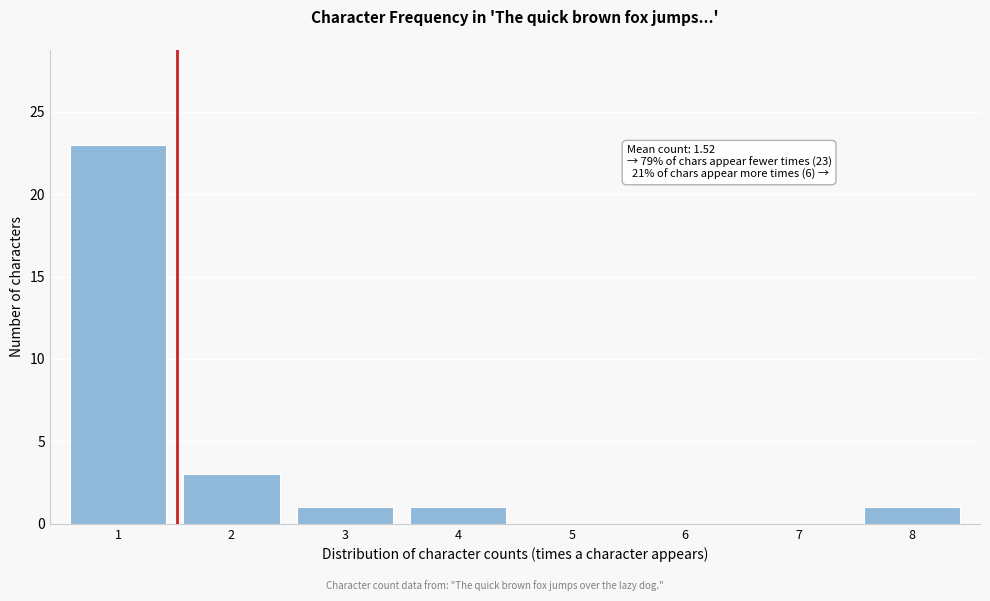

Reading left to right, list all the values displayed in this chart.

1=23	2=3	3=1	4=1	5=0	6=0	7=0	8=1